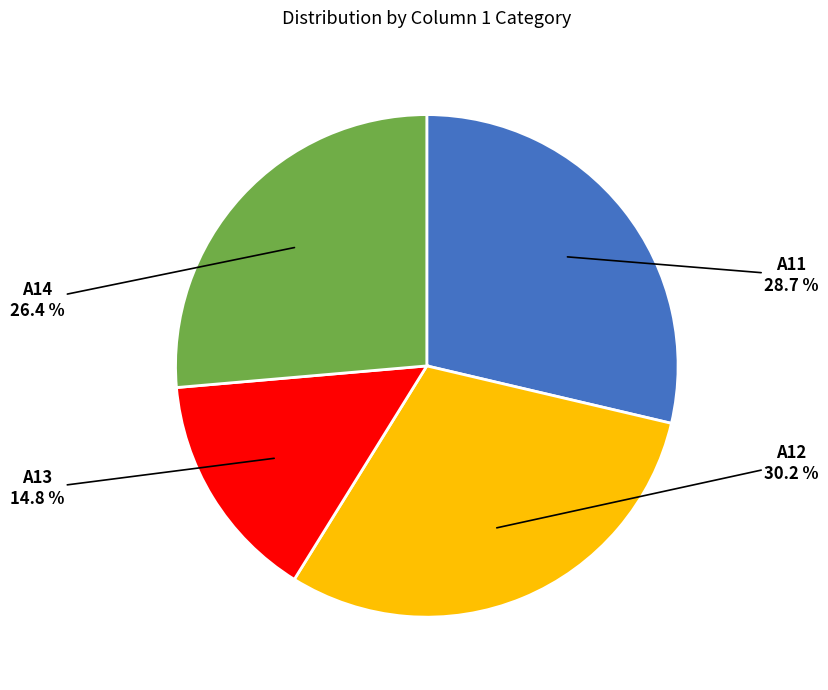

The A13 slice represents 6% of the pie. True or false?

False